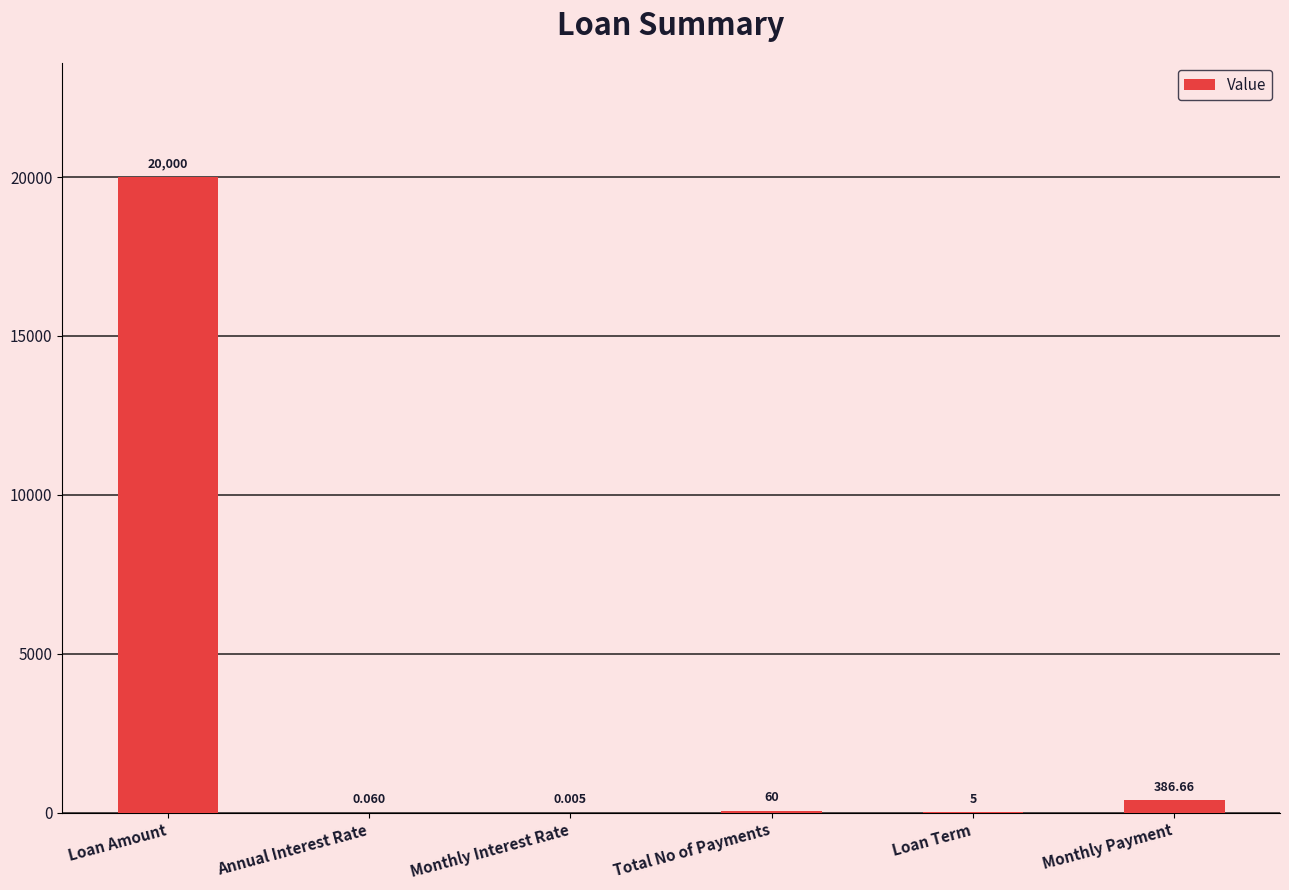

Where is the data nearest to the value 10000?

Monthly Payment